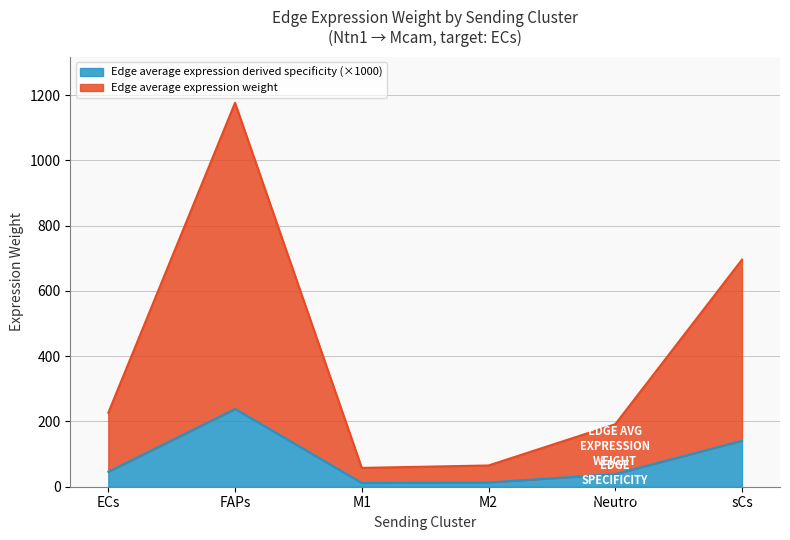

Does the chart display data point markers on the line(s)?

No